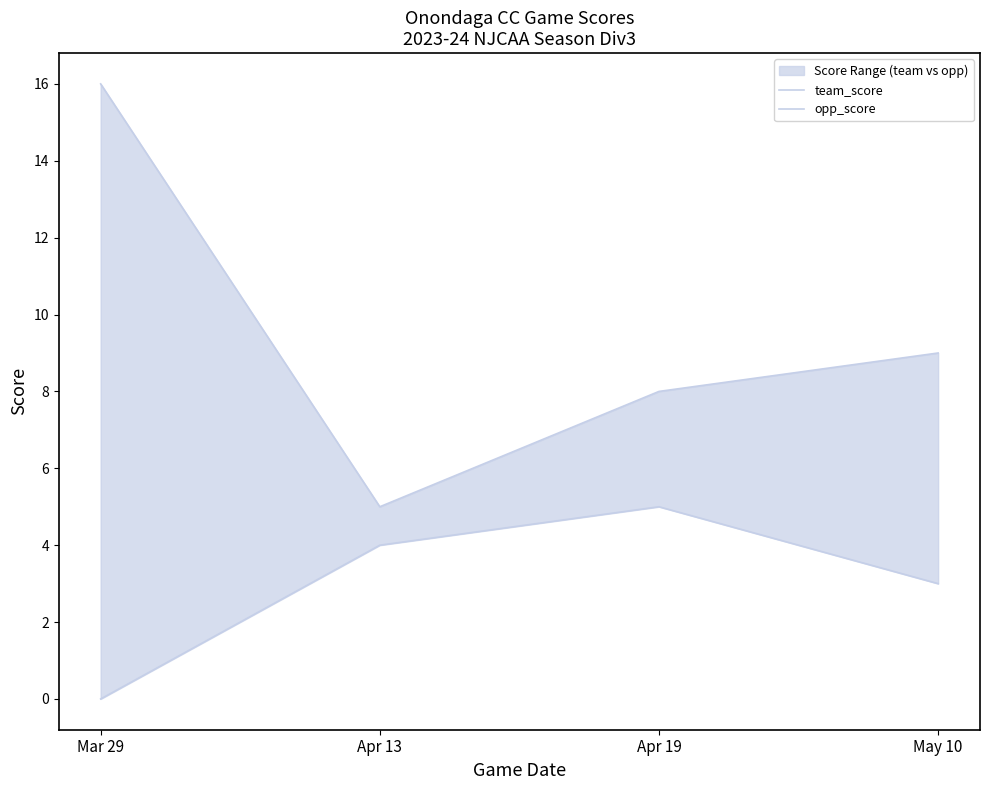

Which series has the largest range (max minus min)?

team_score